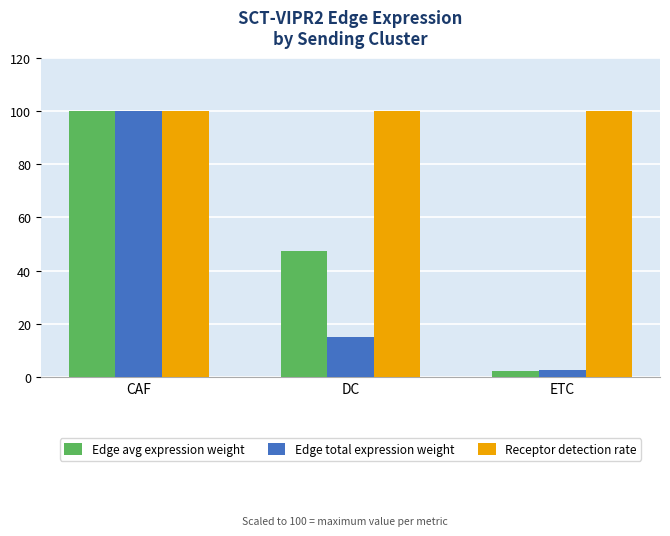

What is the minimum value for Receptor detection rate?

100.0